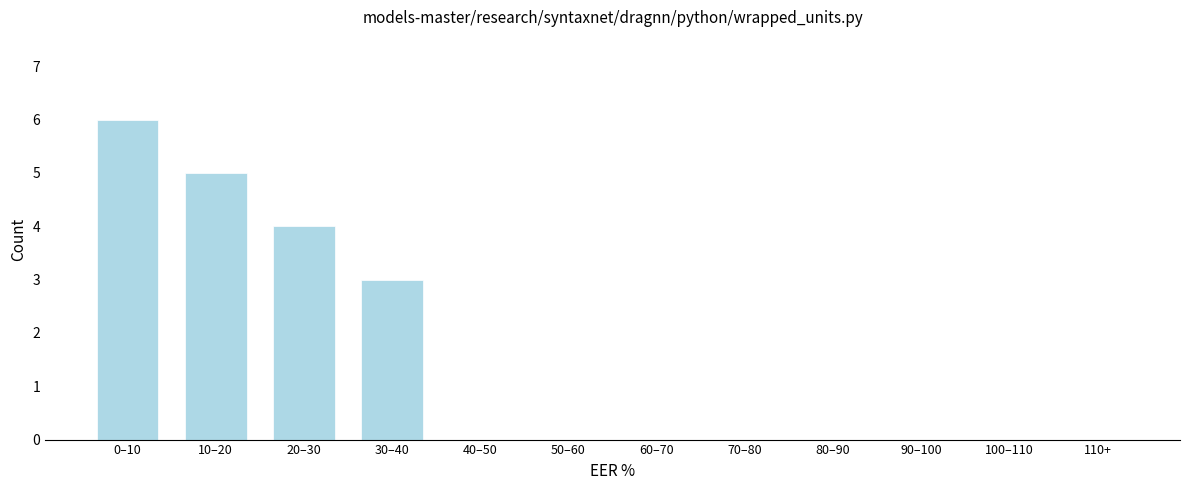

Reading right to left, extract all data points from this chart.

110+=0	100–110=0	90–100=0	80–90=0	70–80=0	60–70=0	50–60=0	40–50=0	30–40=3	20–30=4	10–20=5	0–10=6